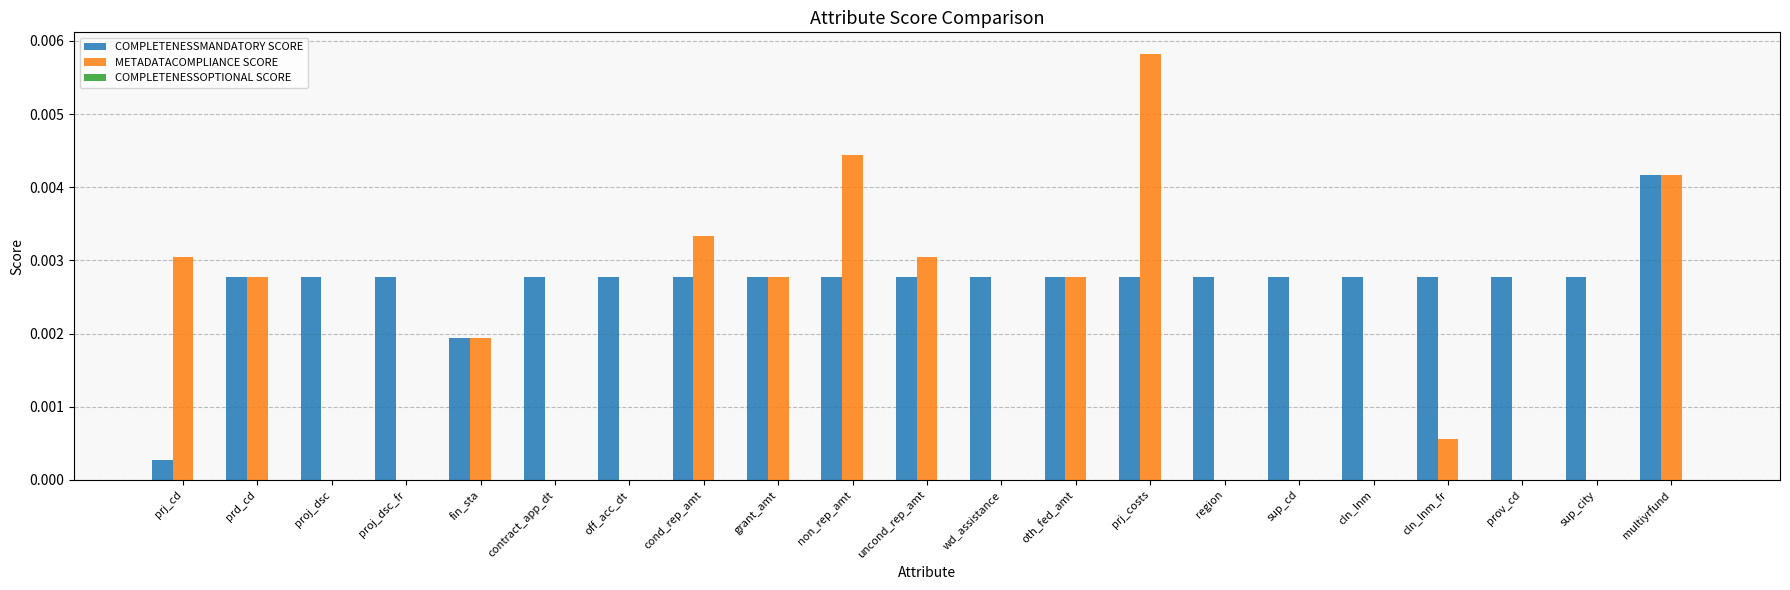

The COMPLETENESSMANDATORY SCORE series shows 0.0 at contract_app_dt. True or false?

True